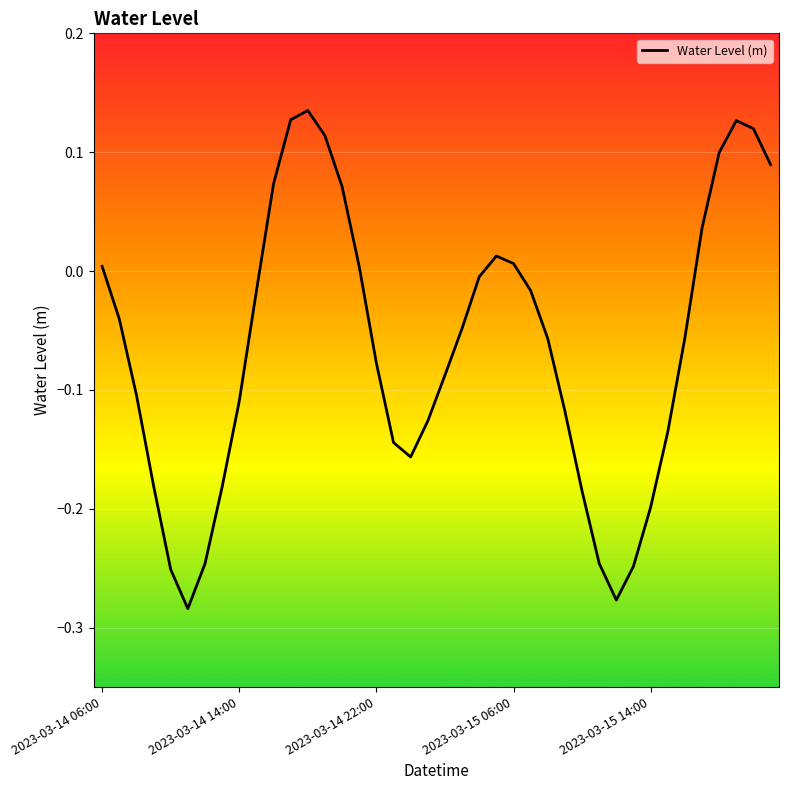

Is this an area chart (filled region under the line)?

No